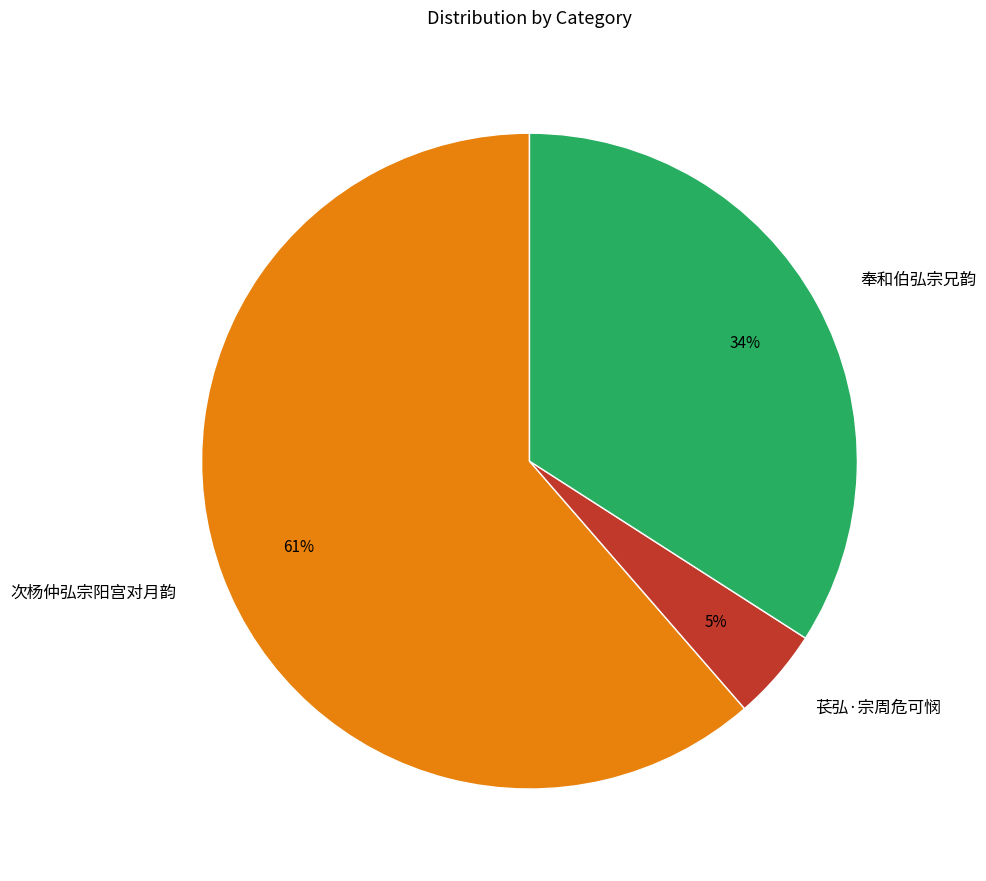

True or false: 苌弘·宗周危可悯 accounts for 5% of the total.

True